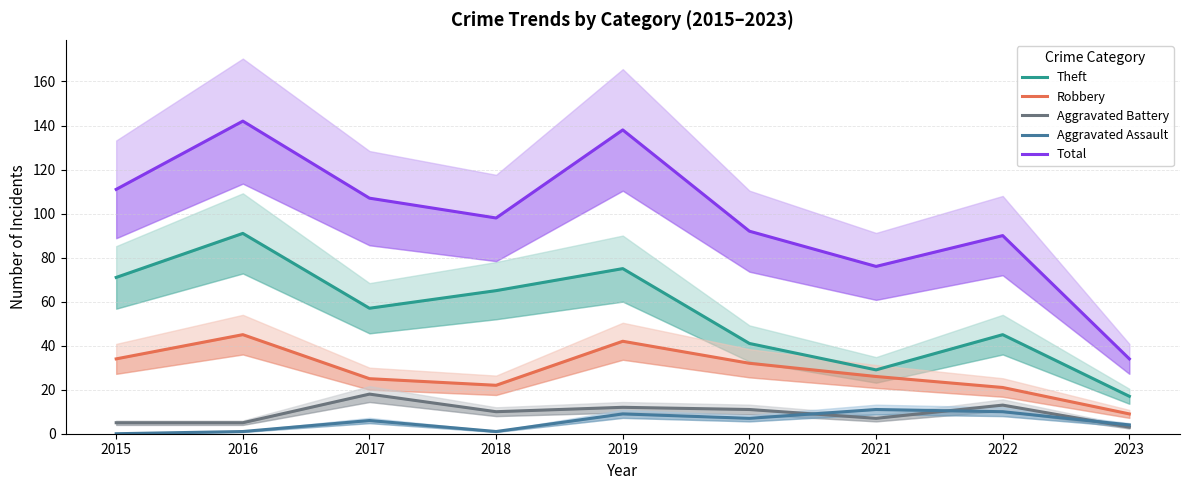

At 2020, list the series in order from largest to smallest.

Total, Theft, Robbery, Aggravated Battery, Aggravated Assault